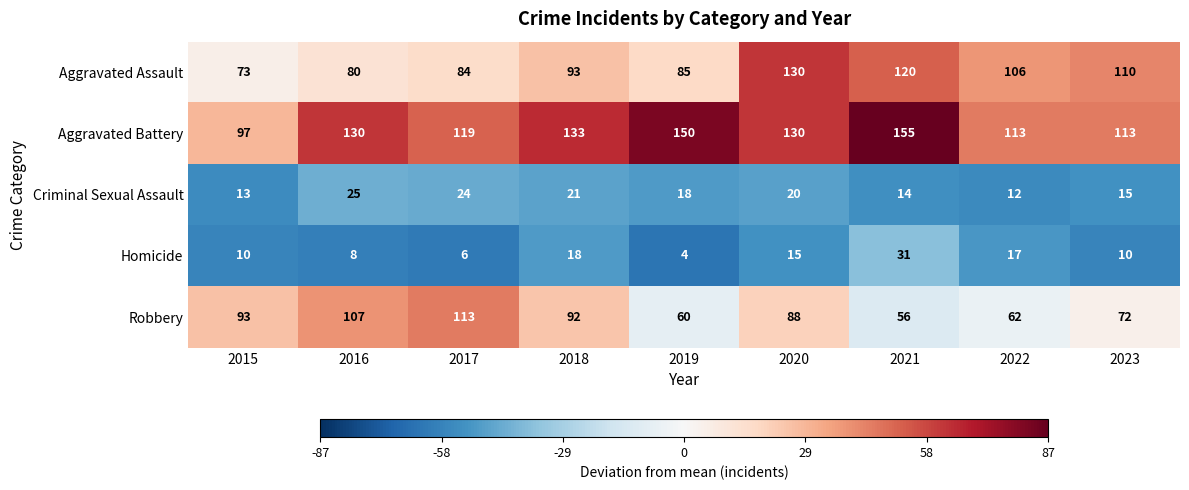

What is the difference between the highest and lowest values at 2023?

103